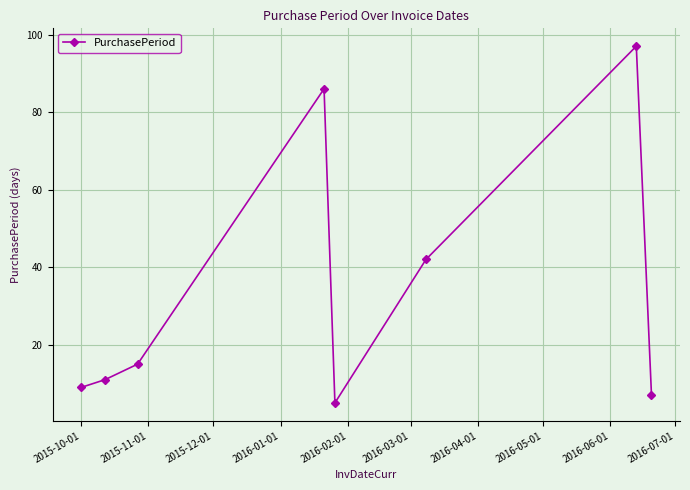

What is the smallest value displayed?

5